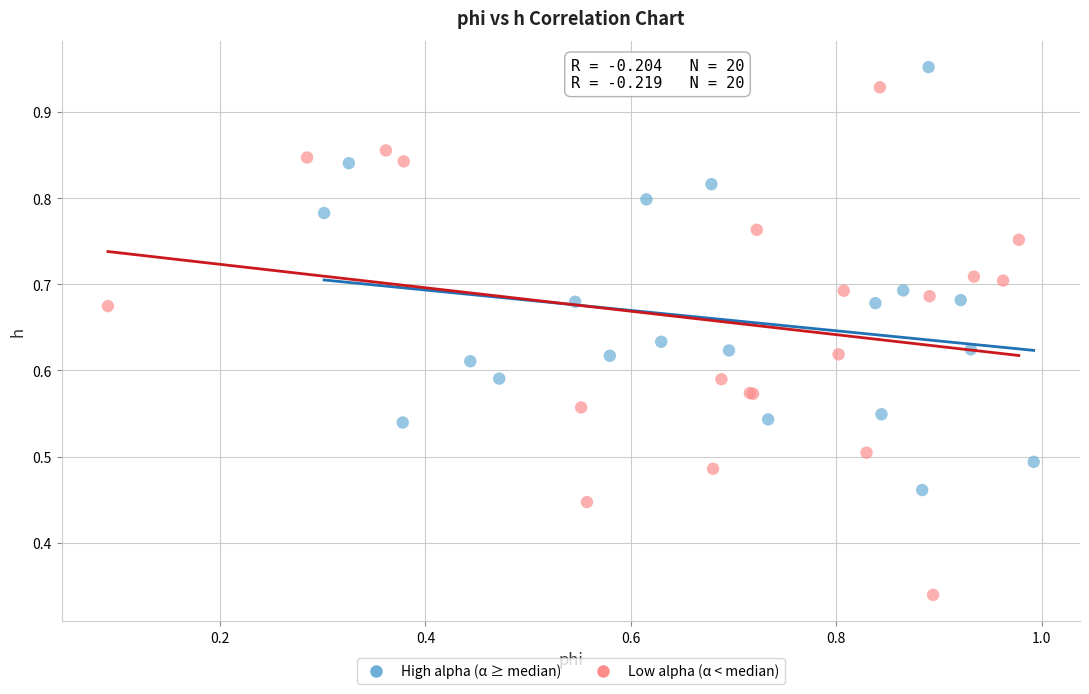

Which series reaches the minimum Y coordinate?

Low alpha (α < median)